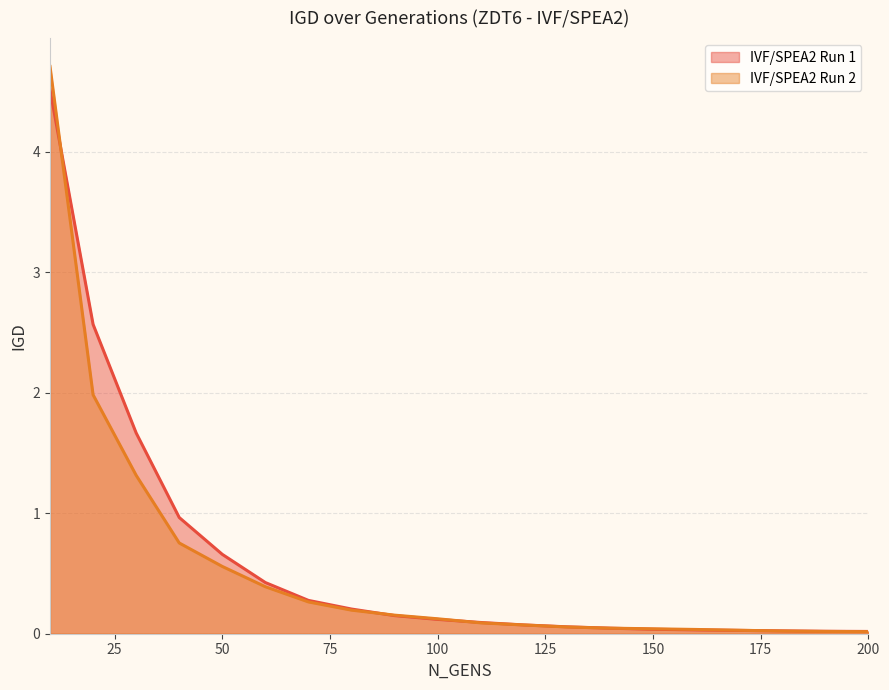

Reading right to left, transcribe all the data shown in this chart.

IVF/SPEA2 Run 1: 0.0	0.0	0.0	0.0	0.0	0.0	0.0	0.1	0.1	0.1	0.1	0.2	0.2	0.3	0.4	0.7	1.0	1.7	2.6	4.5
IVF/SPEA2 Run 2: 0.0	0.0	0.0	0.0	0.0	0.0	0.0	0.1	0.1	0.1	0.1	0.2	0.2	0.3	0.4	0.6	0.8	1.3	2.0	4.7